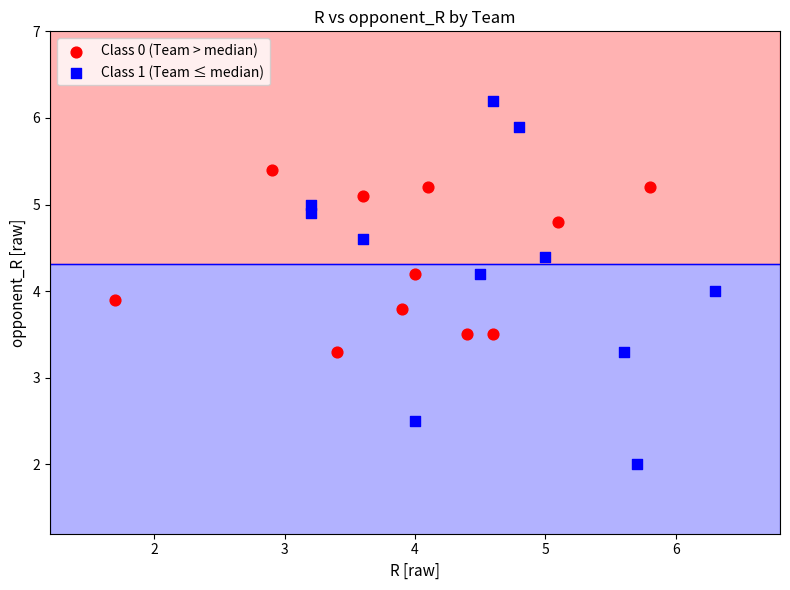

What are all the series names shown in the legend?

Class 0 (Team > median), Class 1 (Team ≤ median)